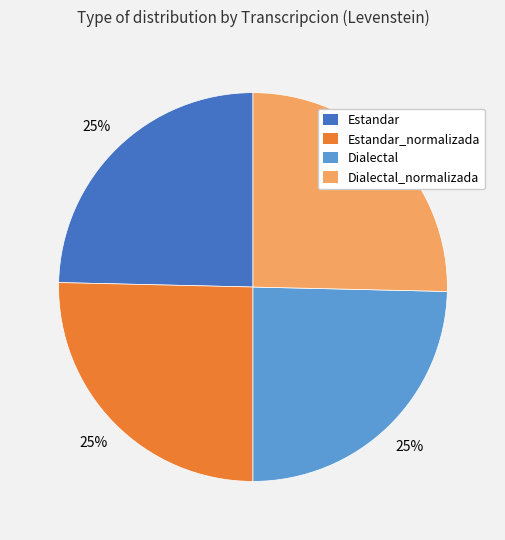

To the nearest percent, what is the average slice percentage?

25%